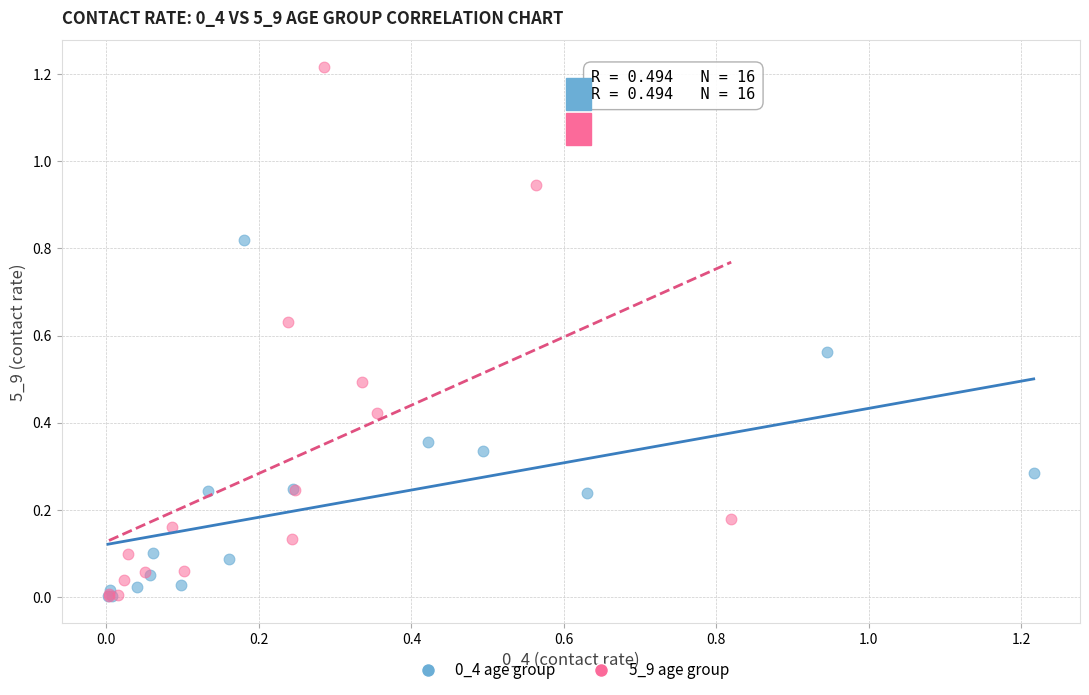

Which series contains the highest Y value?

5_9 age group